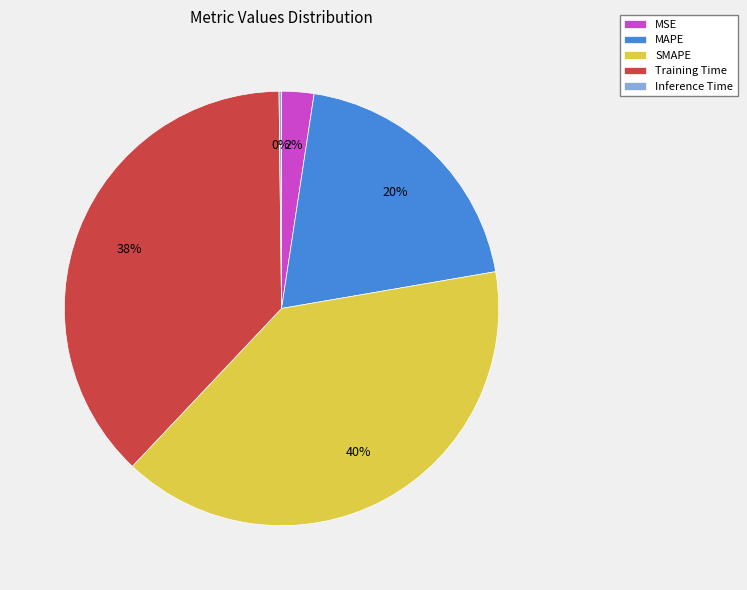

What percentage is the MAPE slice, to the nearest percent?

20%